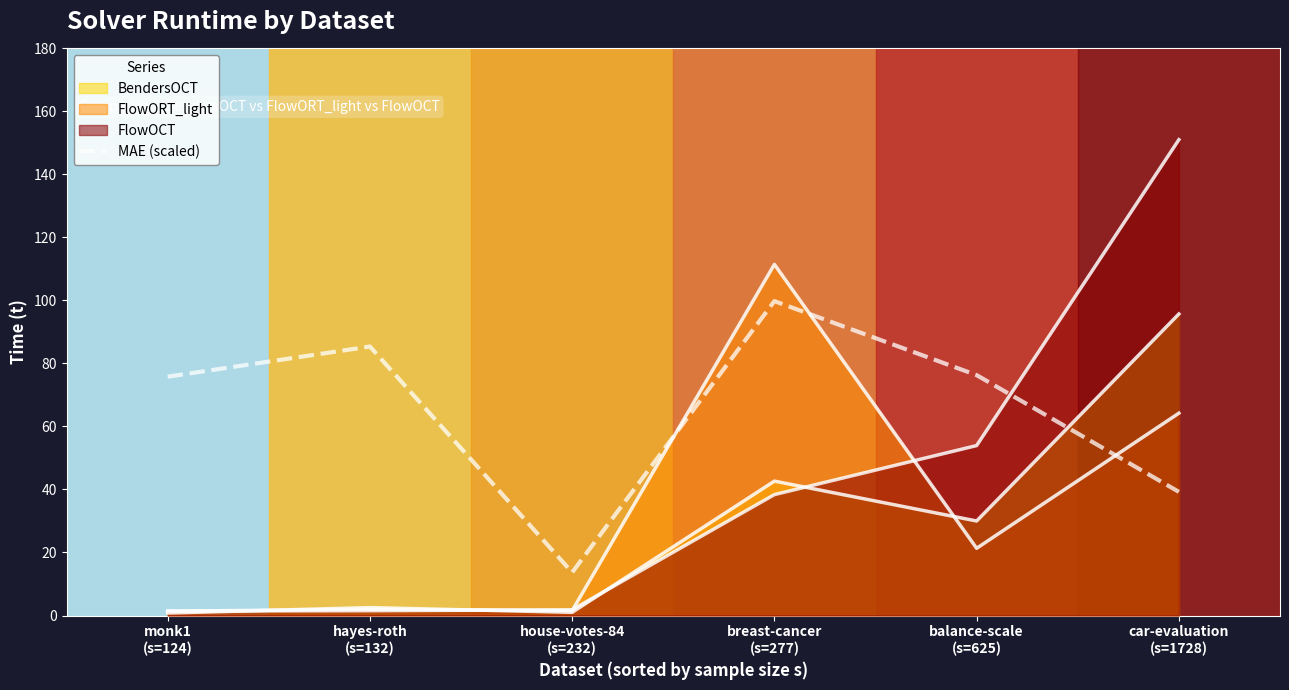

What is the sum of the values at house-votes-84
(s=232) and car-evaluation
(s=1728)?

52.9